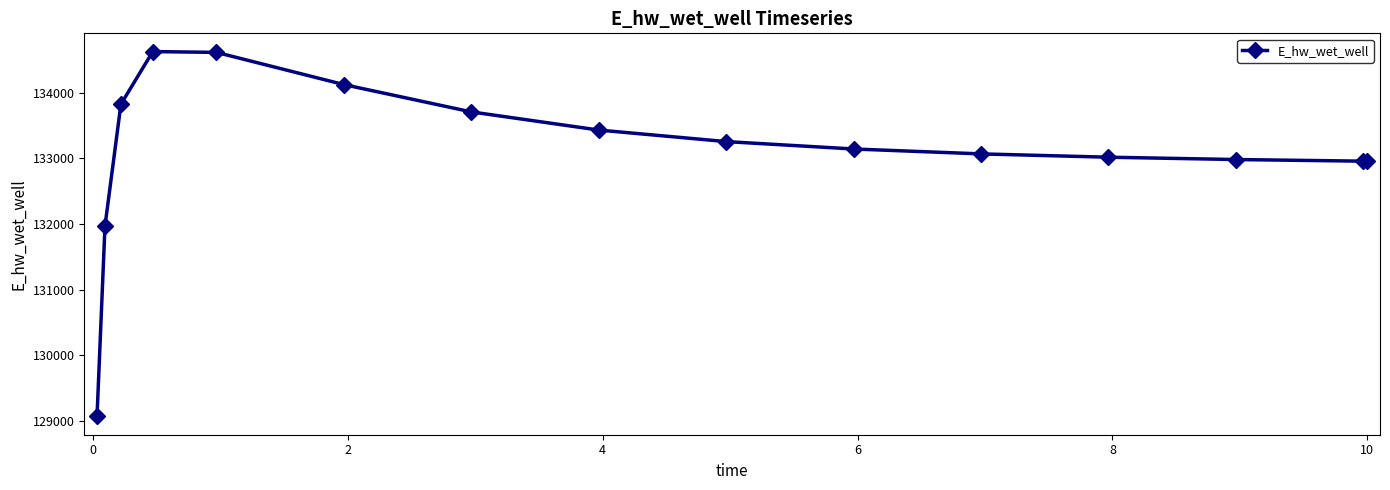

How many data points are less than 133141?

7